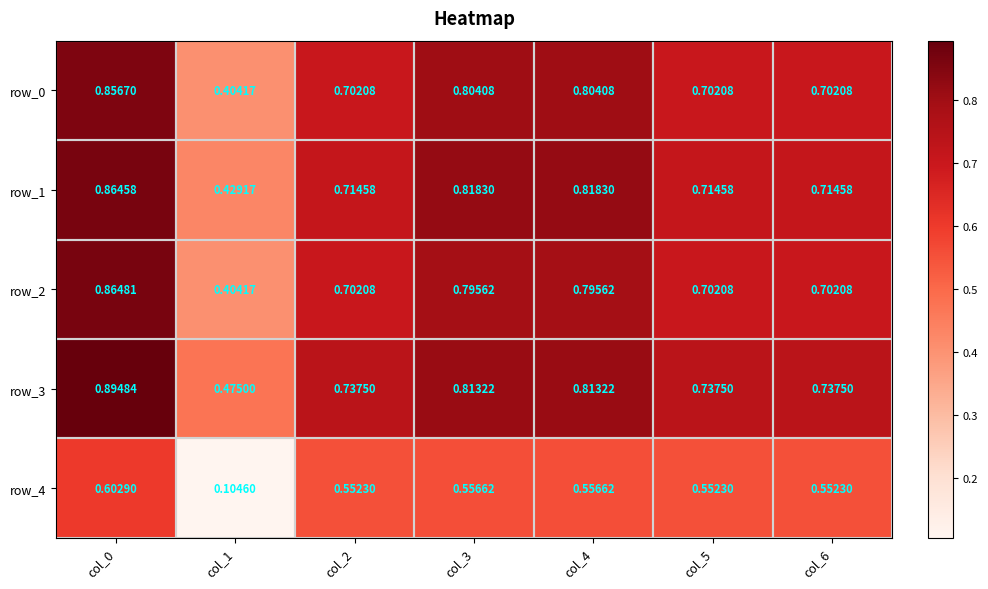

Count the number of data series in this chart.

5